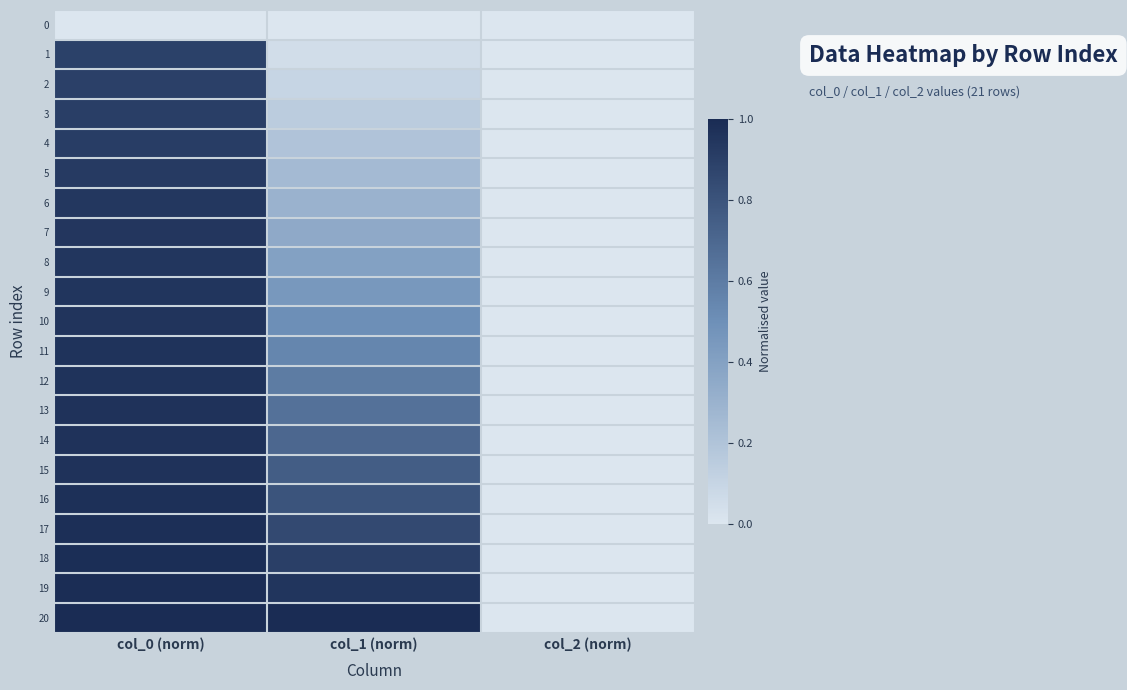

At how many categories does at least one series exceed 0?

2